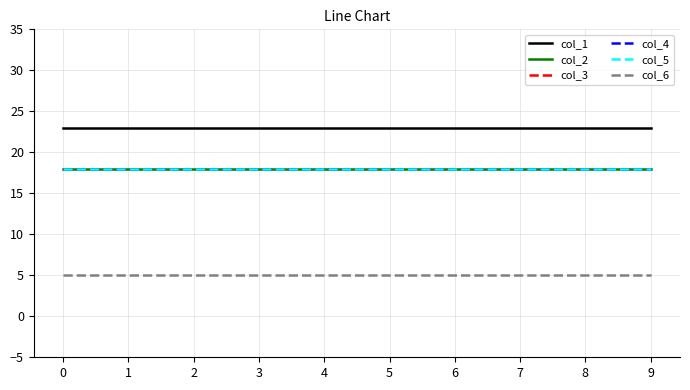

True or false: col_5 and col_1 intersect in this chart.

False